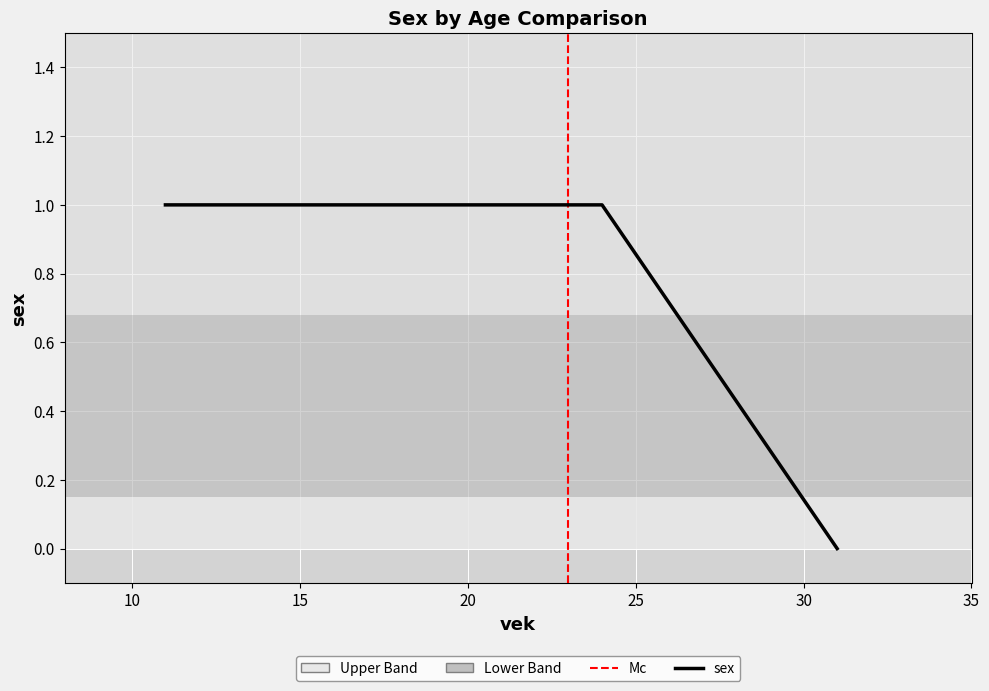

What is the sum of the values at 24 and 31?

1